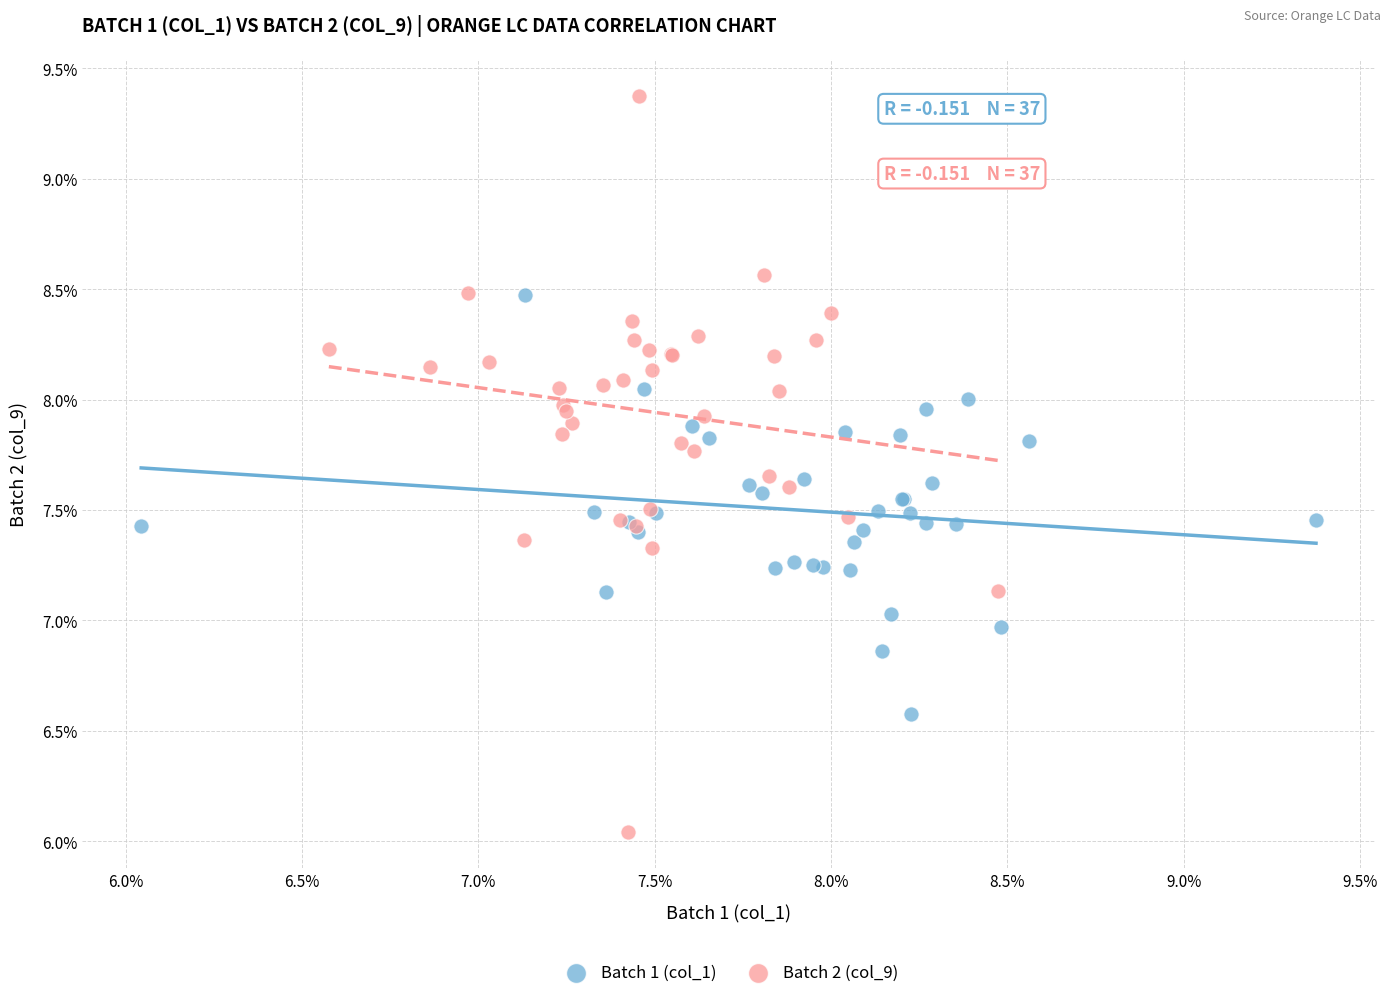

Which series reaches the maximum Y coordinate?

Batch 2 (col_9)